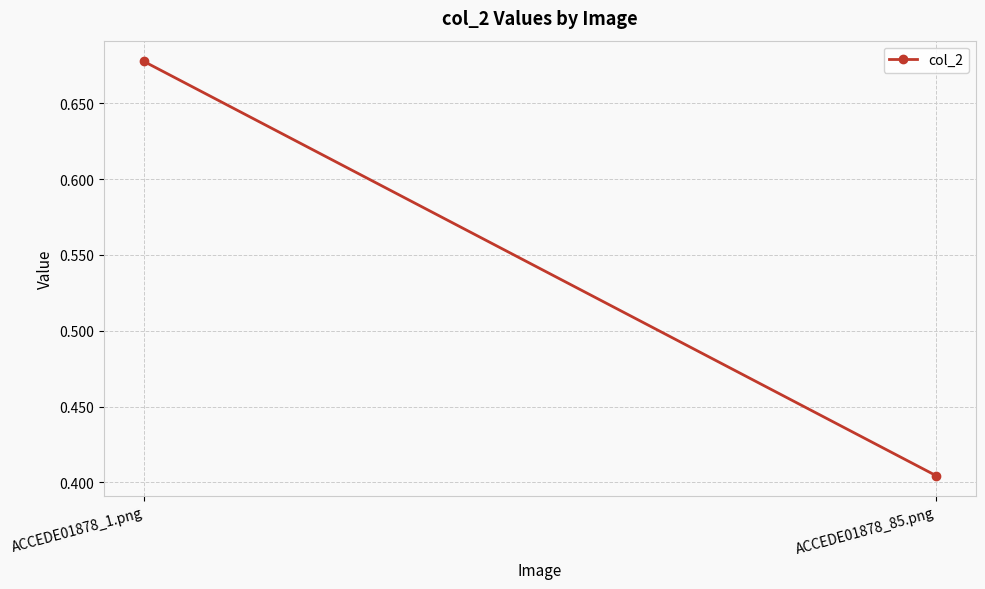

Reading right to left, list all the values displayed in this chart.

0.4	0.7